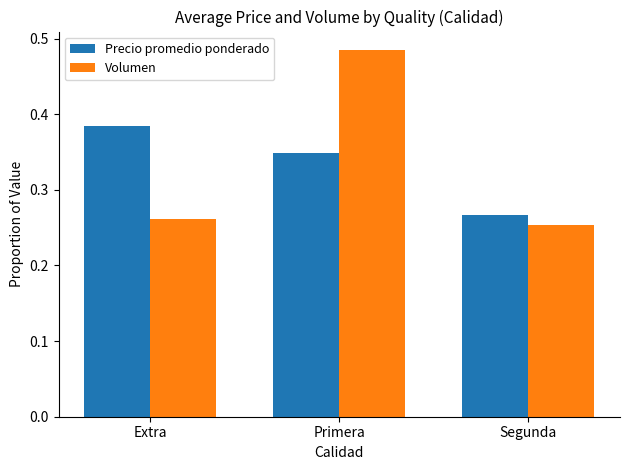

The value of Precio promedio ponderado at Primera is 0.1. True or false?

False